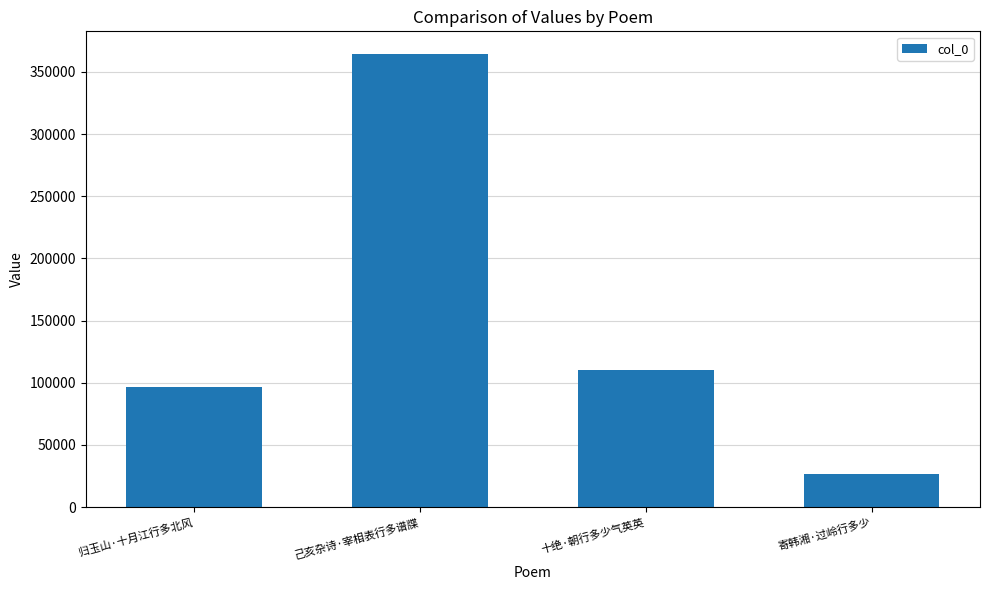

What is the value of the 4th bar from the left?

26160